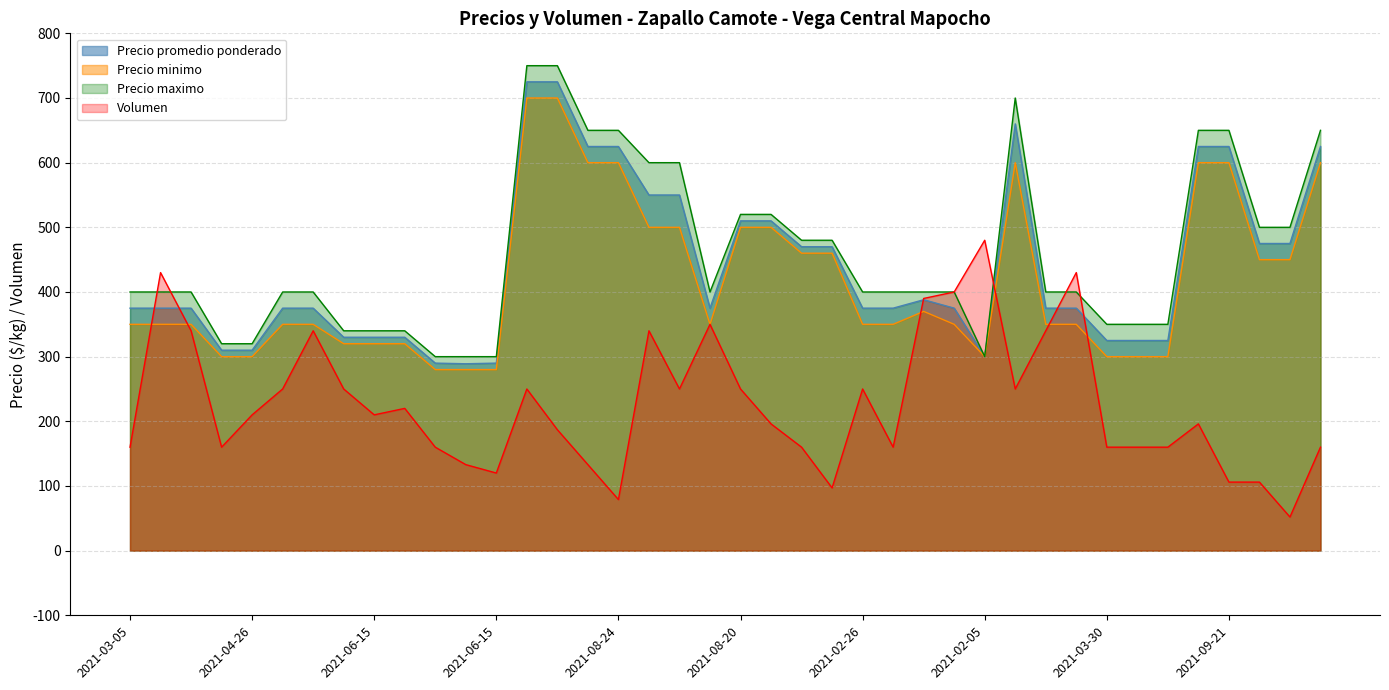

What are all the series names shown in the legend?

Precio promedio ponderado, Precio minimo, Precio maximo, Volumen